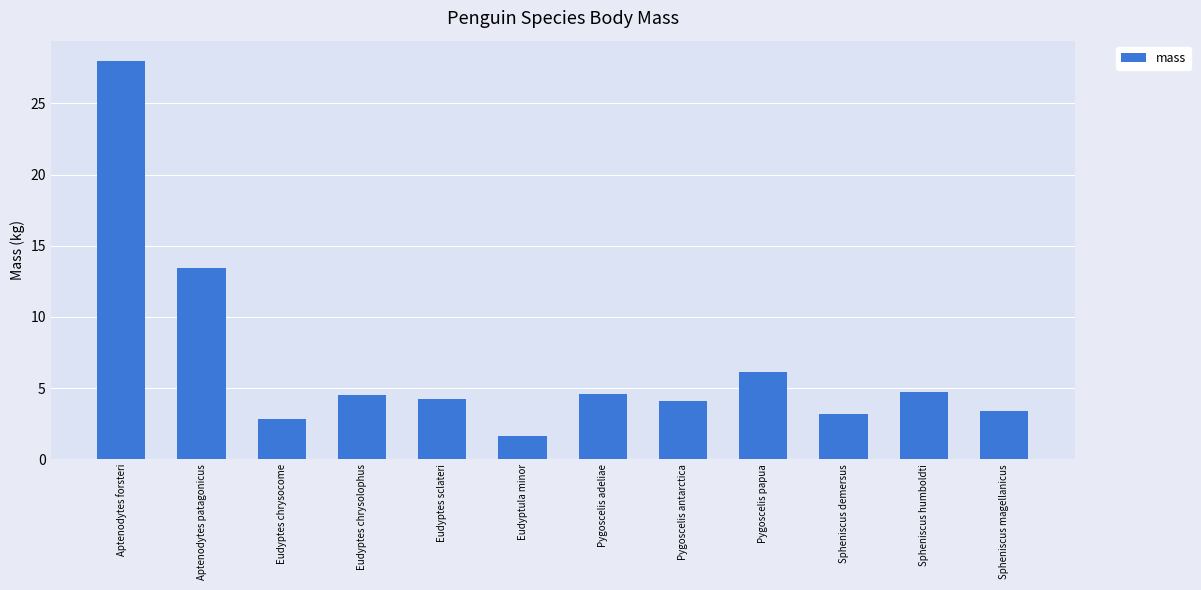

What is the difference between the maximum and second lowest values?

25.2